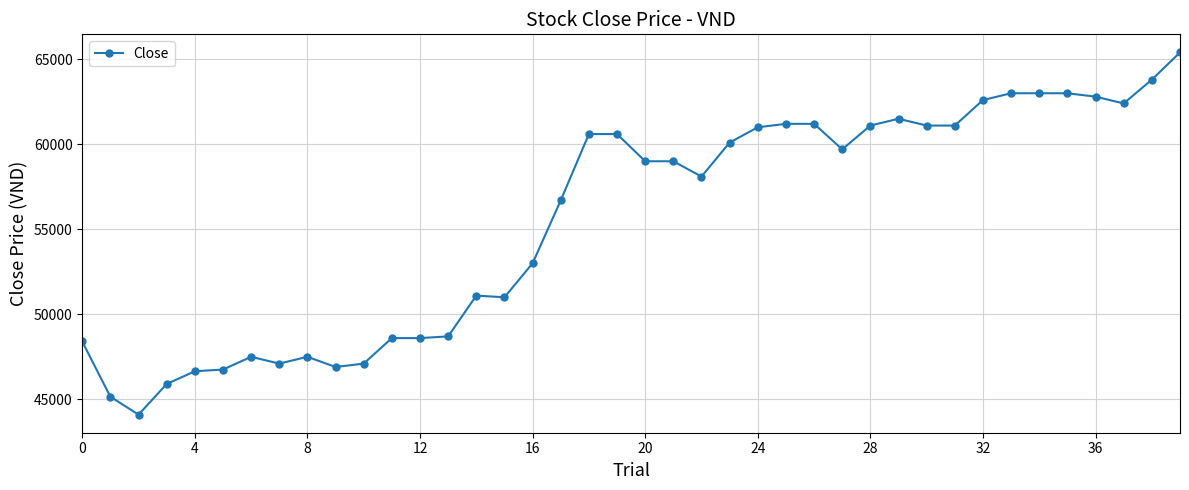

What is the value of the 32nd point from the left?

61100